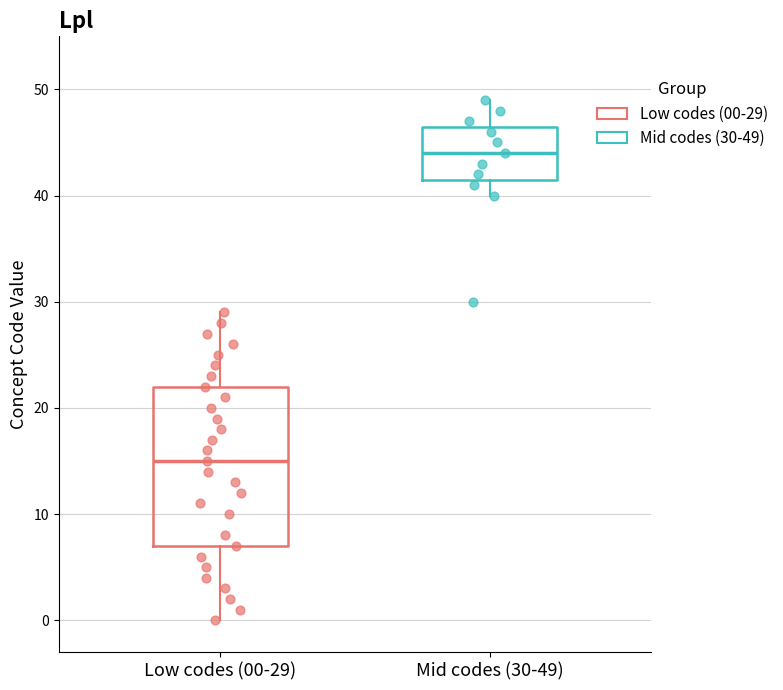

Where is the lower edge of the box for Mid codes (30-49) on the y-axis? The values are not printed on the chart, so give them approximately, as read against the axis.

42